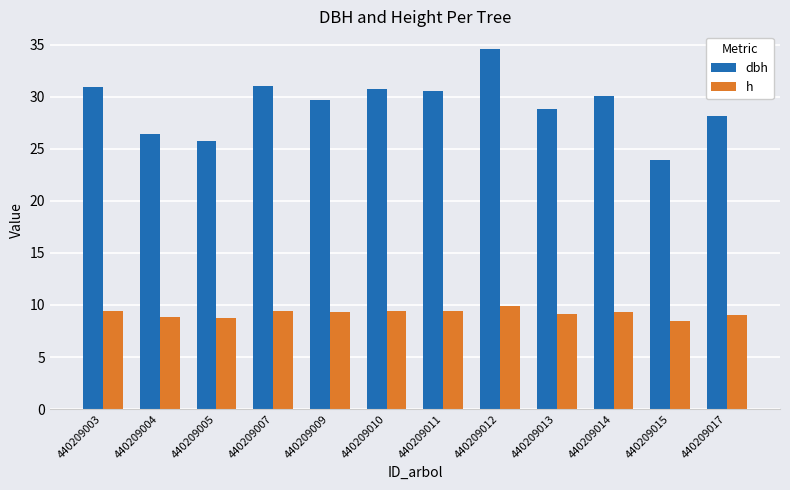

What is the difference between the maximum and minimum values in the h series?

1.5